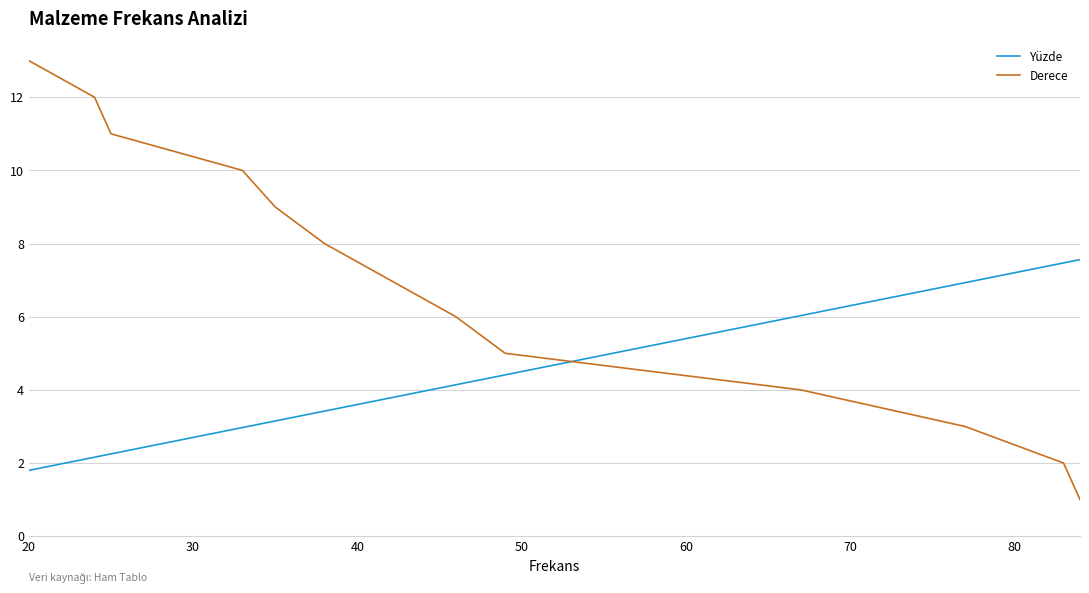

List the series in order of their peak value, lowest first.

Yüzde, Derece